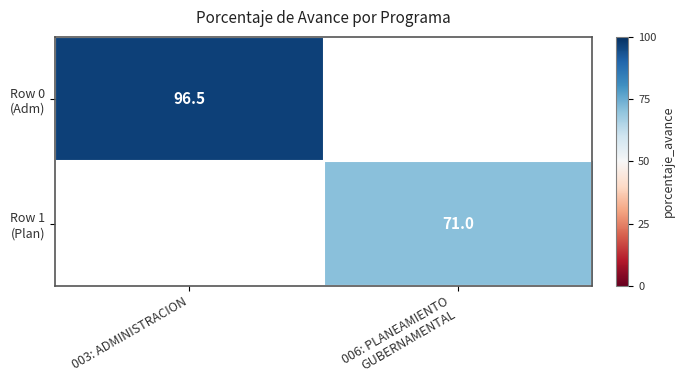

The Row 0 (Adm) series shows 150.9 at 003: ADMINISTRACION. True or false?

False